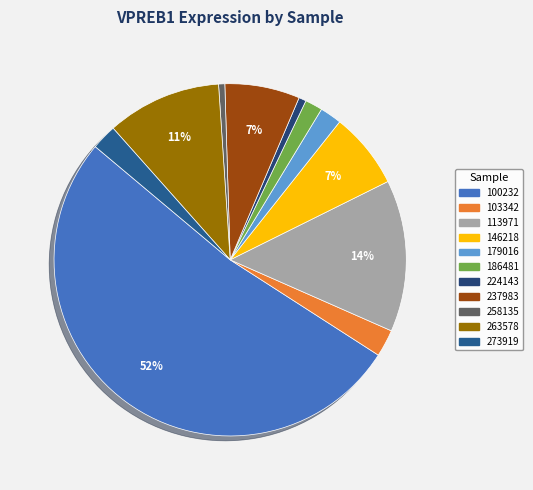

Is it true that 273919 is 2% of the pie?

True